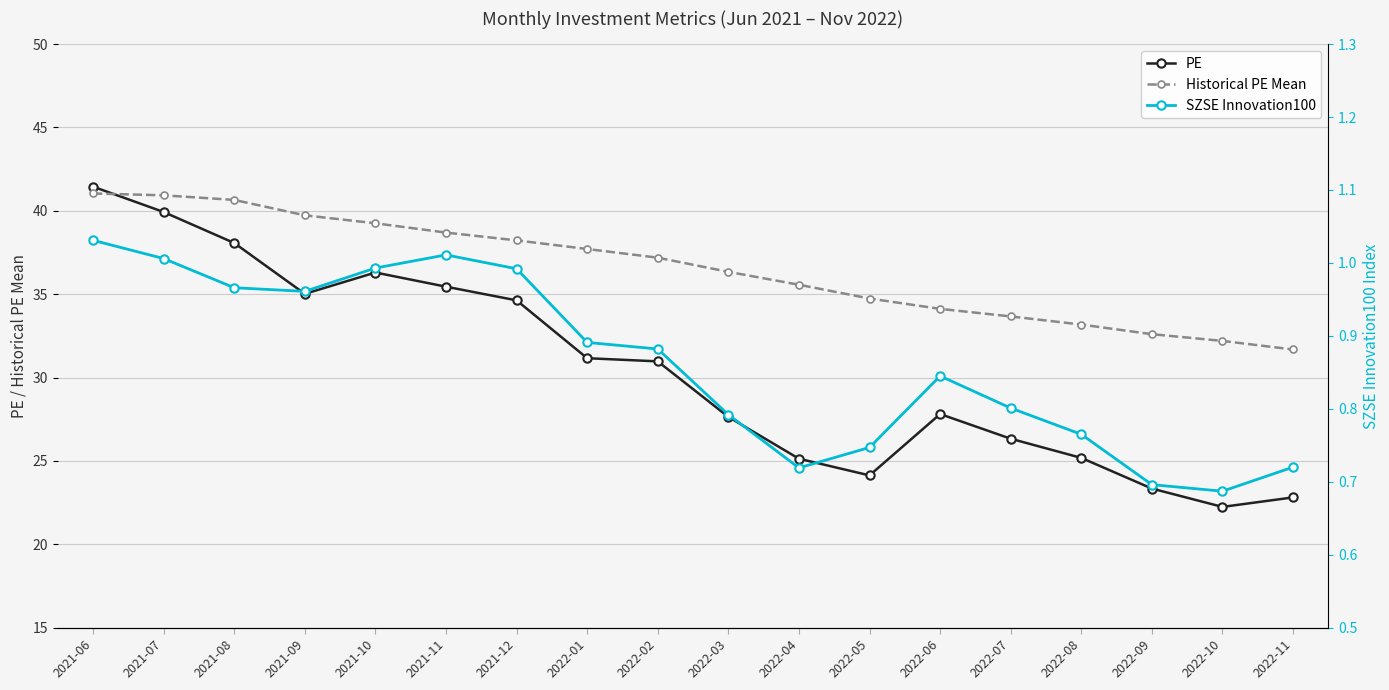

Read the SZSE Innovation100 value at 2021-07.

1.0